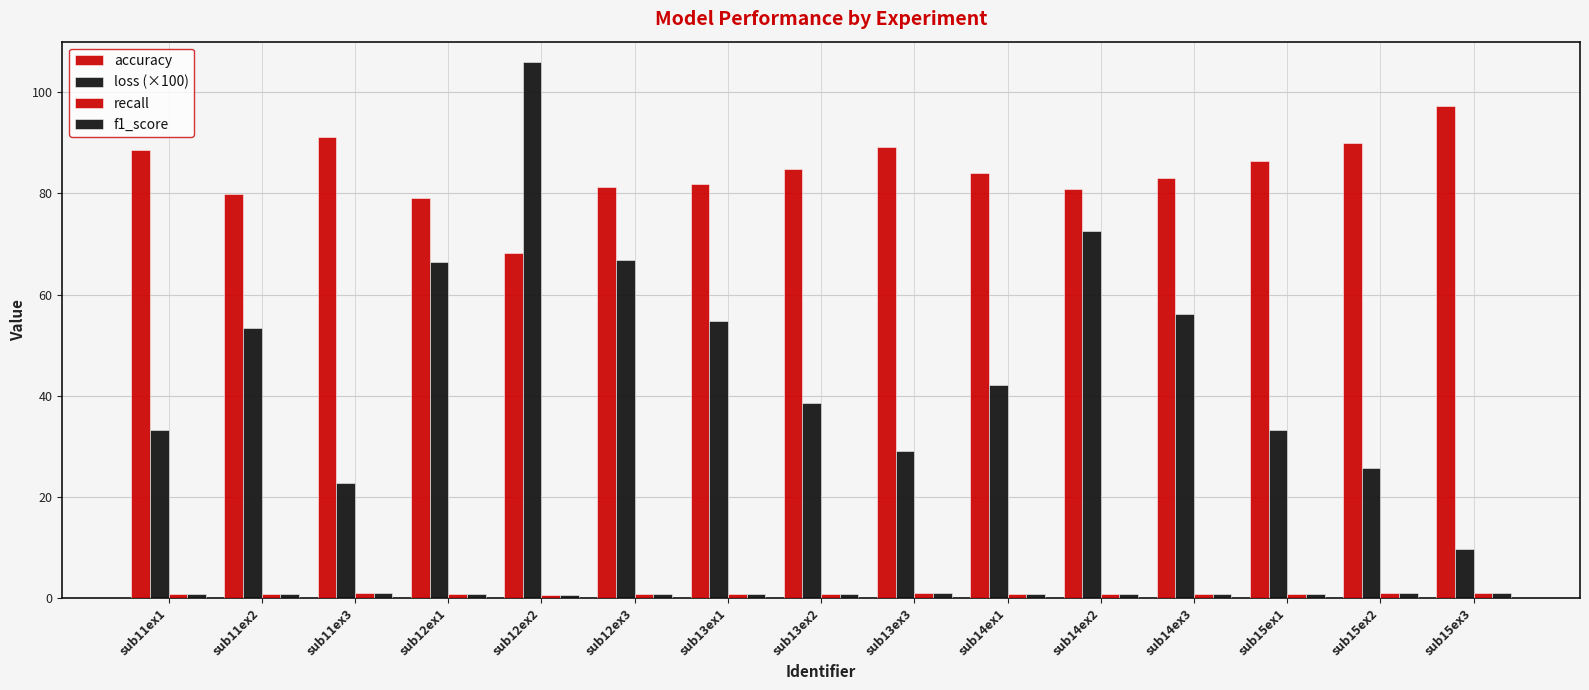

How many series are shown in this chart?

4